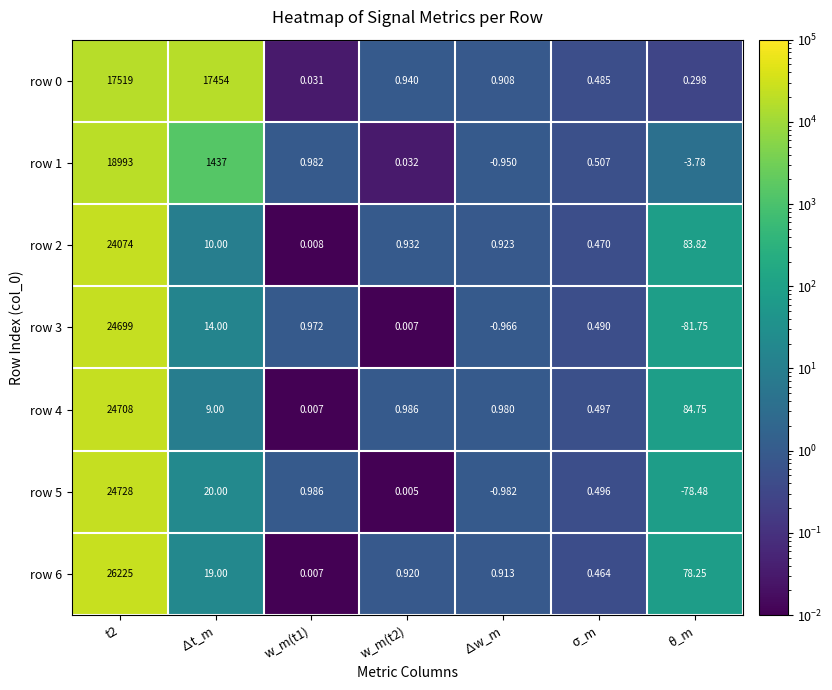

Is the value of row 0 at w_m(t2) greater than the value of row 2 at t2?

No